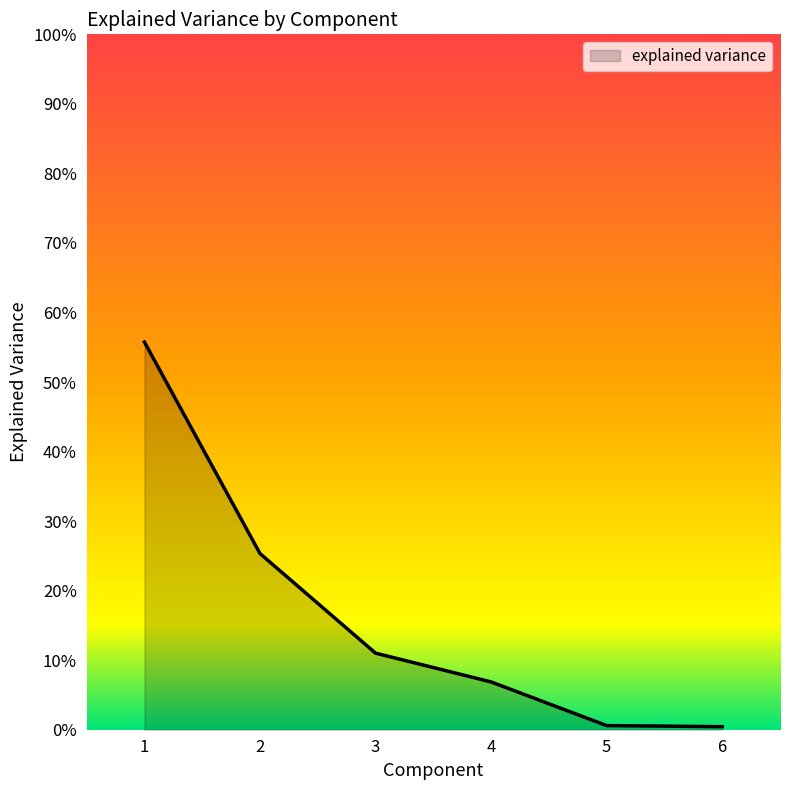

What is the greatest value displayed?

0.6